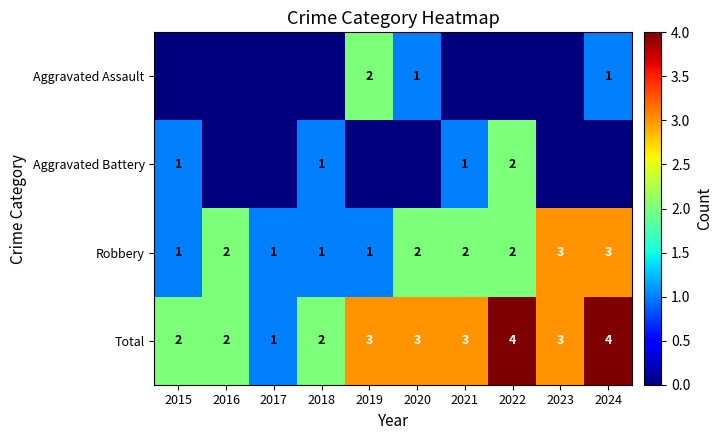

How many data points in Robbery are less than 2?

4